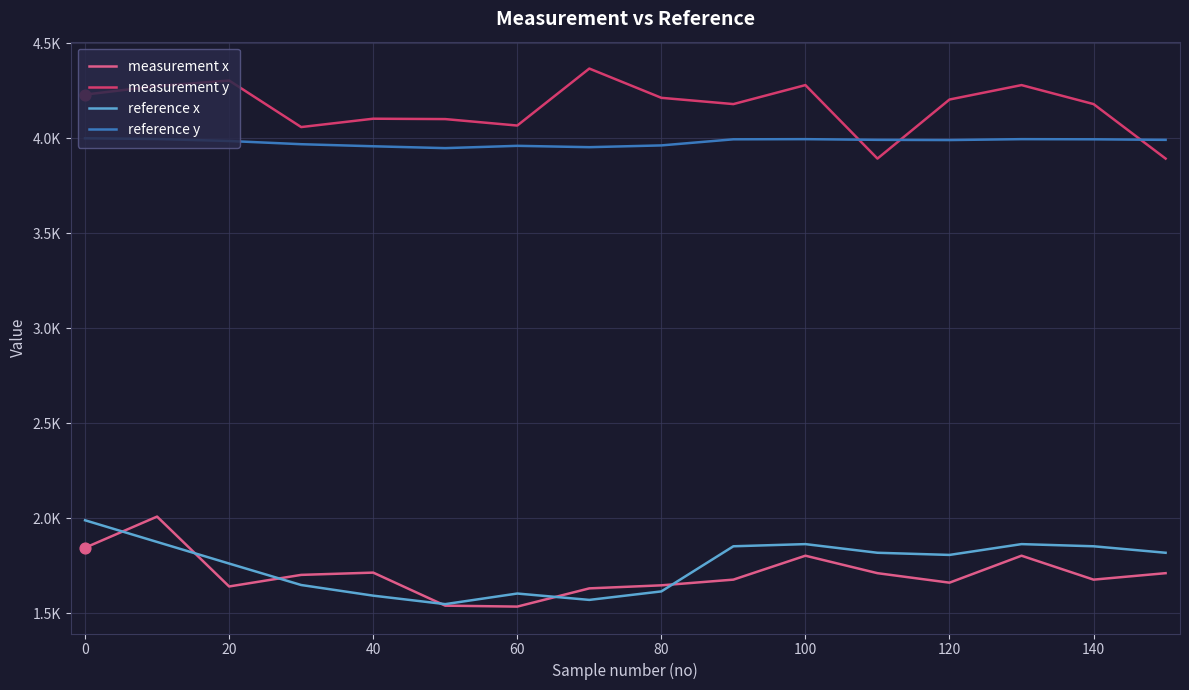

At how many categories does at least one series exceed 1547?

16